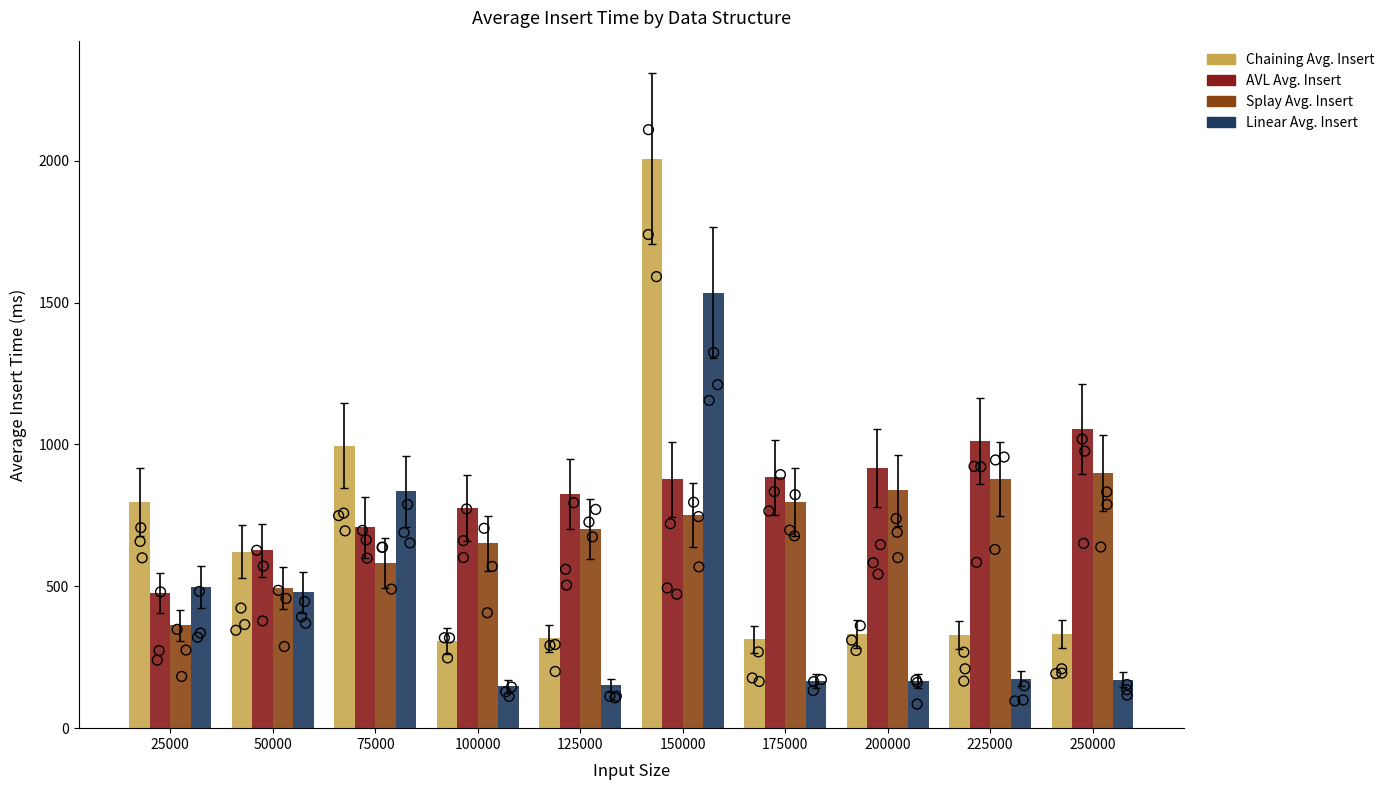

At how many categories does at least one series exceed 1898?

1